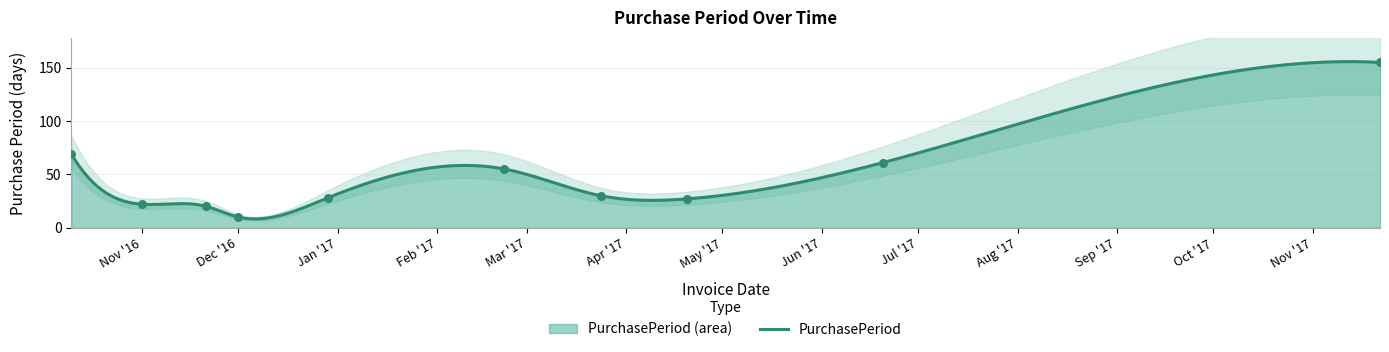

What is the lowest value of the PurchasePeriod series?

8.2